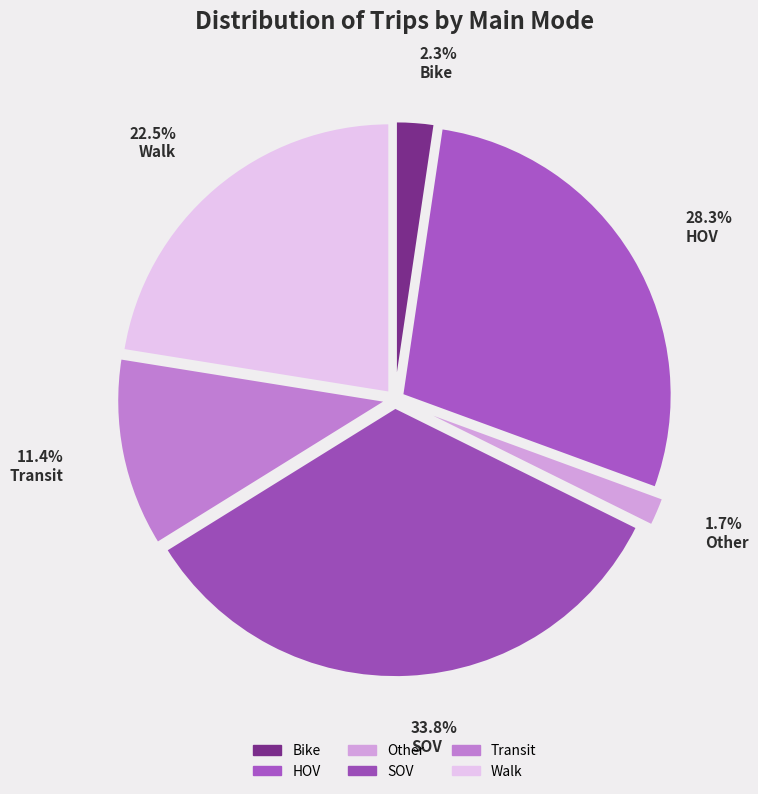

What is the smallest slice in the pie chart?

Other